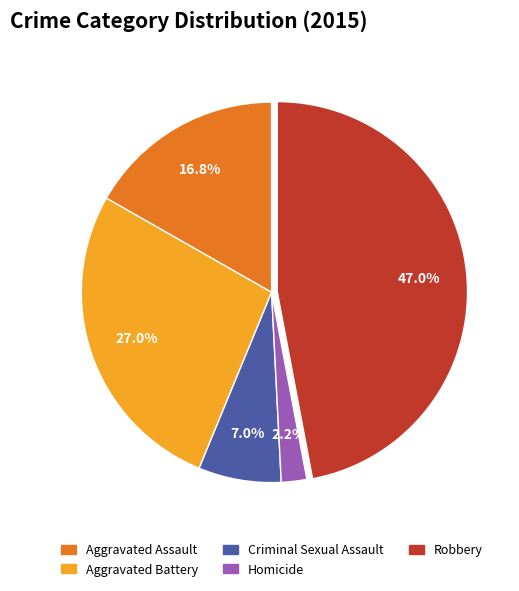

Does Aggravated Battery account for over 50% of the chart?

No